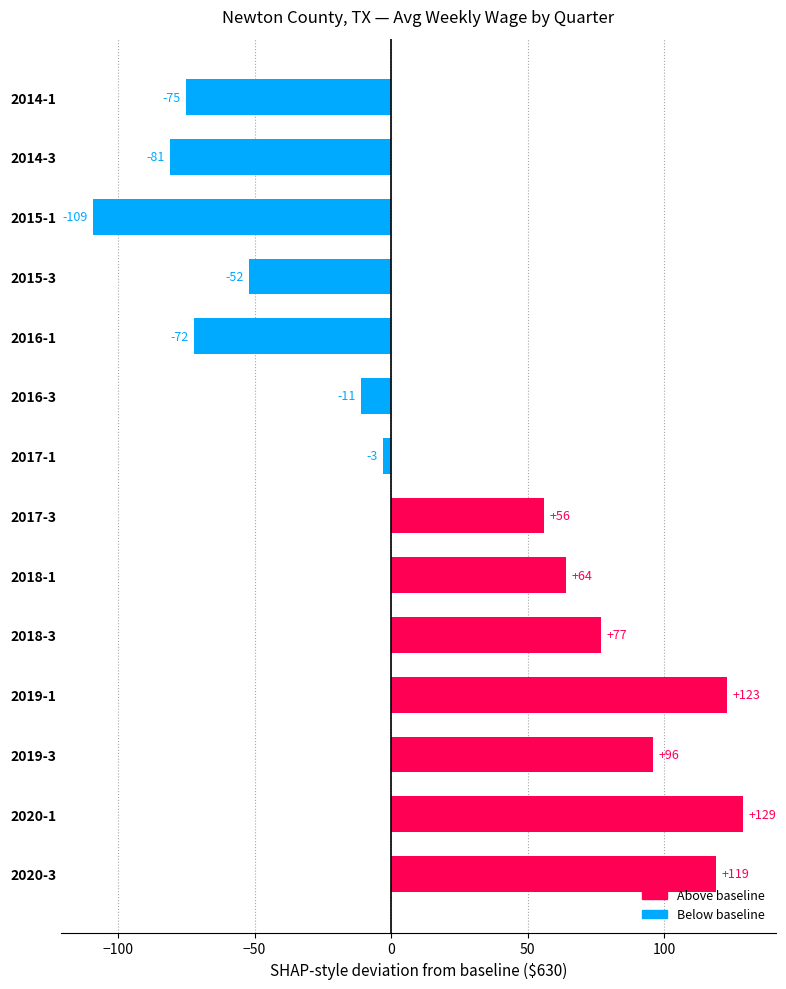

Which label corresponds to the smallest value in the chart?

2015-1